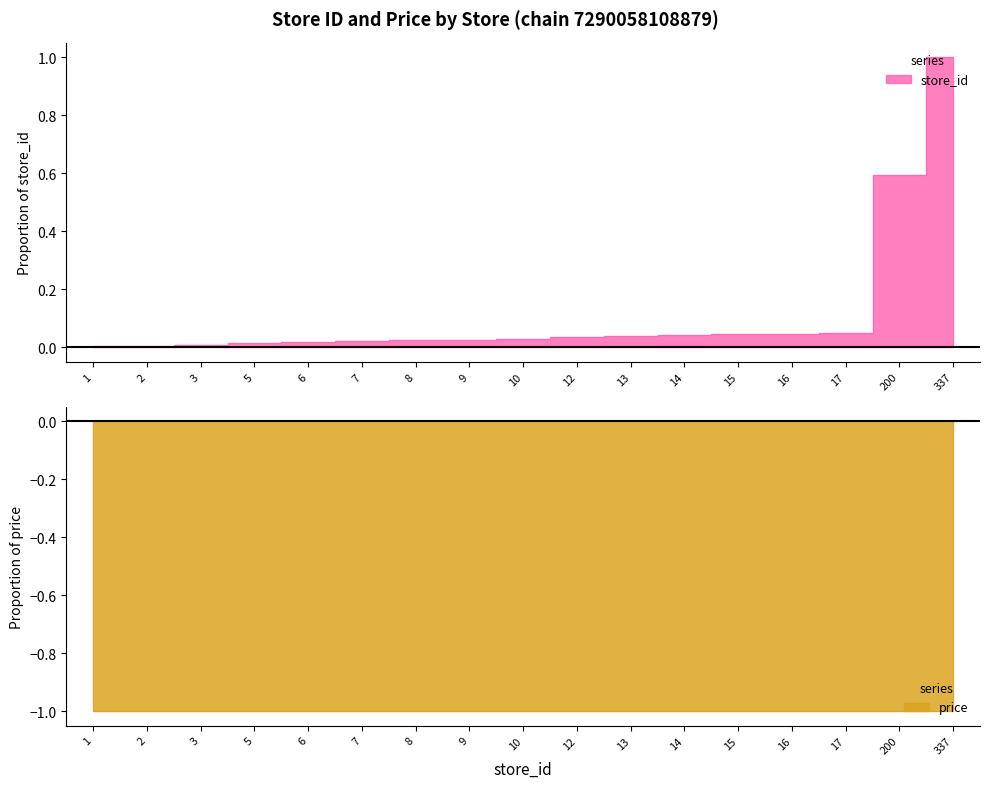

Rank the categories by value from lowest to highest.

1, 2, 3, 5, 6, 7, 8, 9, 10, 12, 13, 14, 15, 16, 17, 200, 337